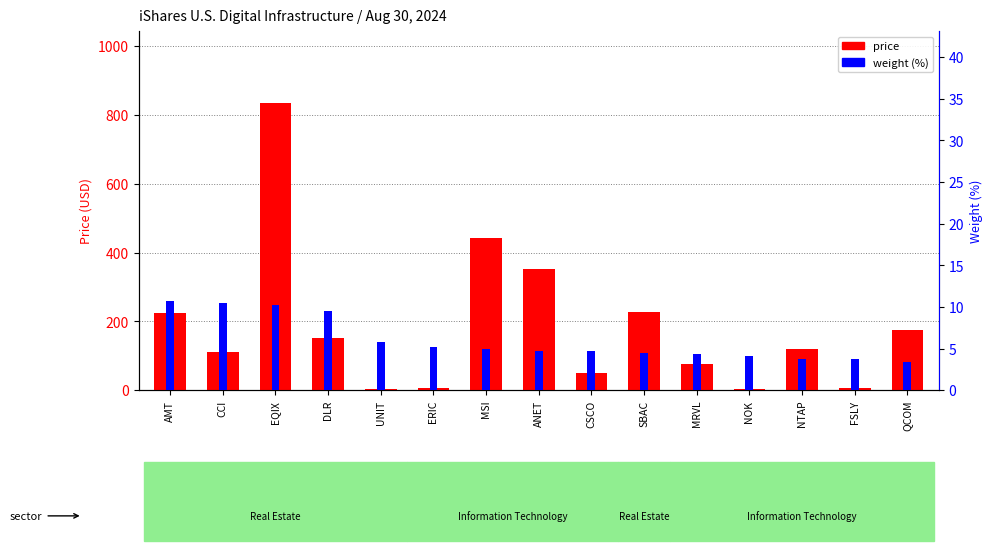

Which series has the widest spread of values?

price